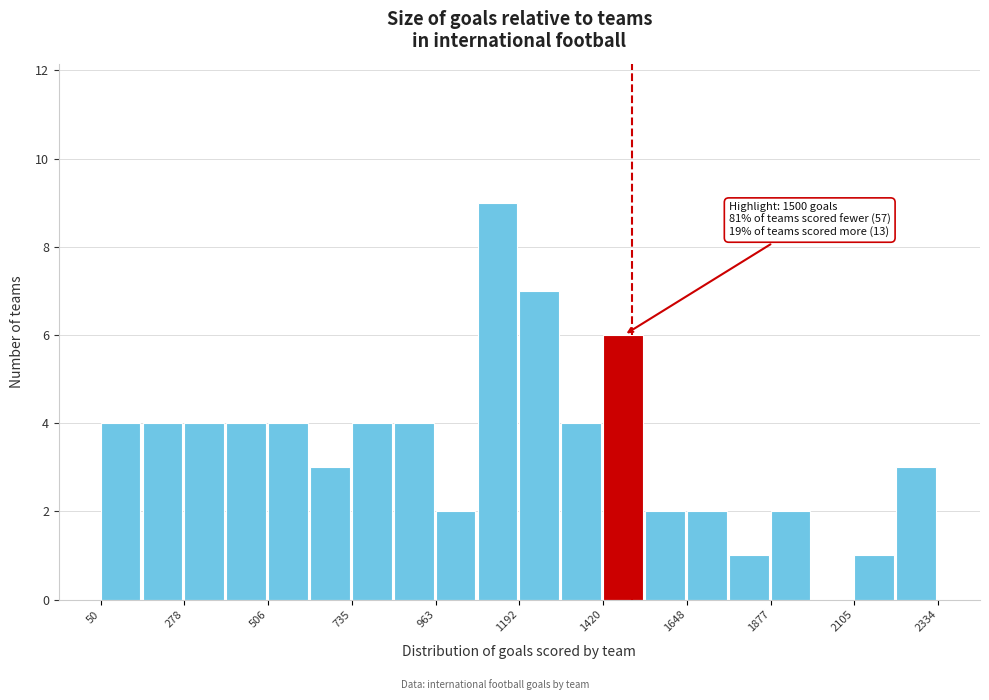

Read against the x-axis, roughly where is the centre of the tallest bar?

1150